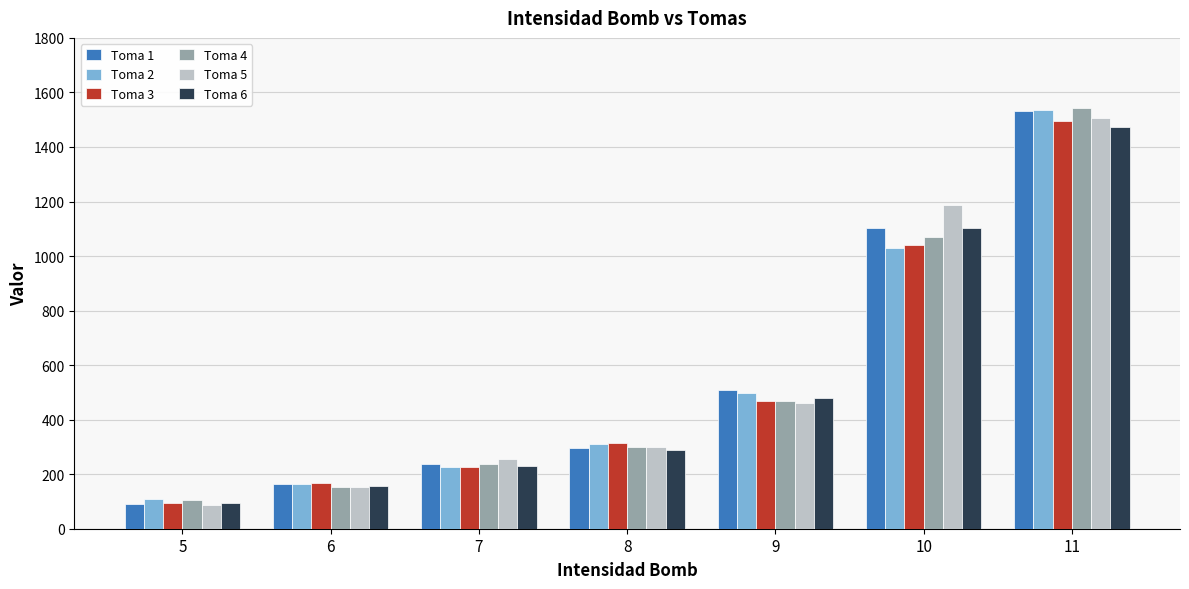

What is the minimum value for Toma 4?

104